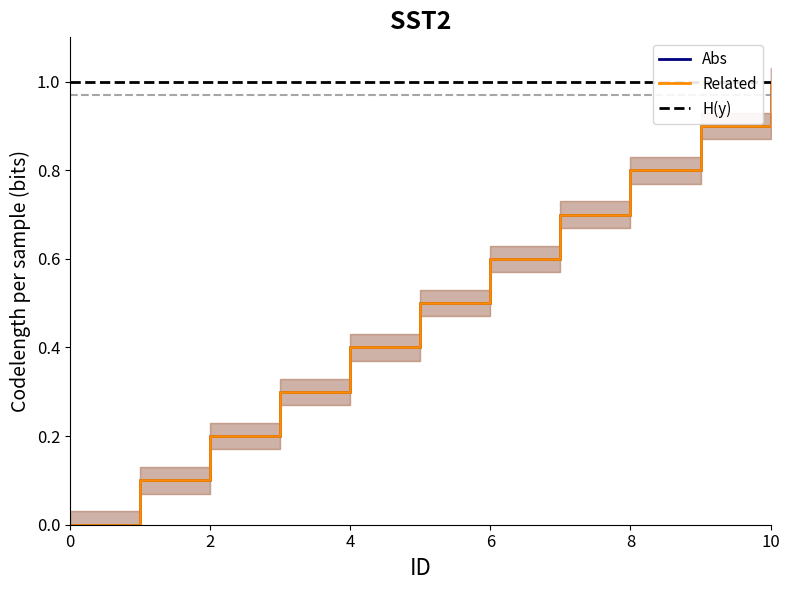

How many lines are shown in the chart?

2